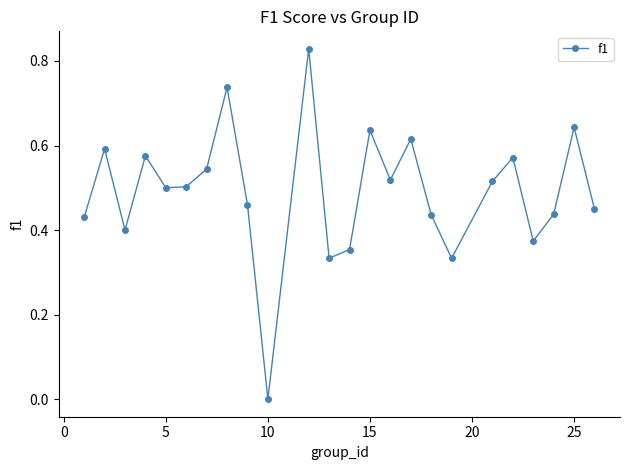

What is the sum of all values?

11.8